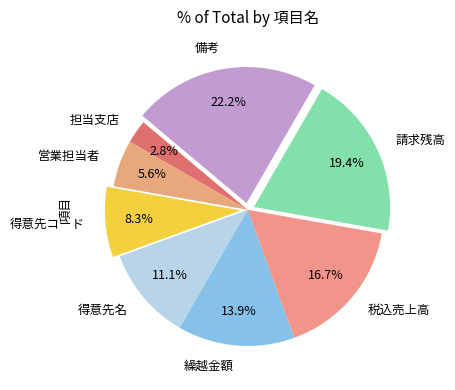

What is the ratio of the value at 担当支店 to the value at 税込売上高?

0.2